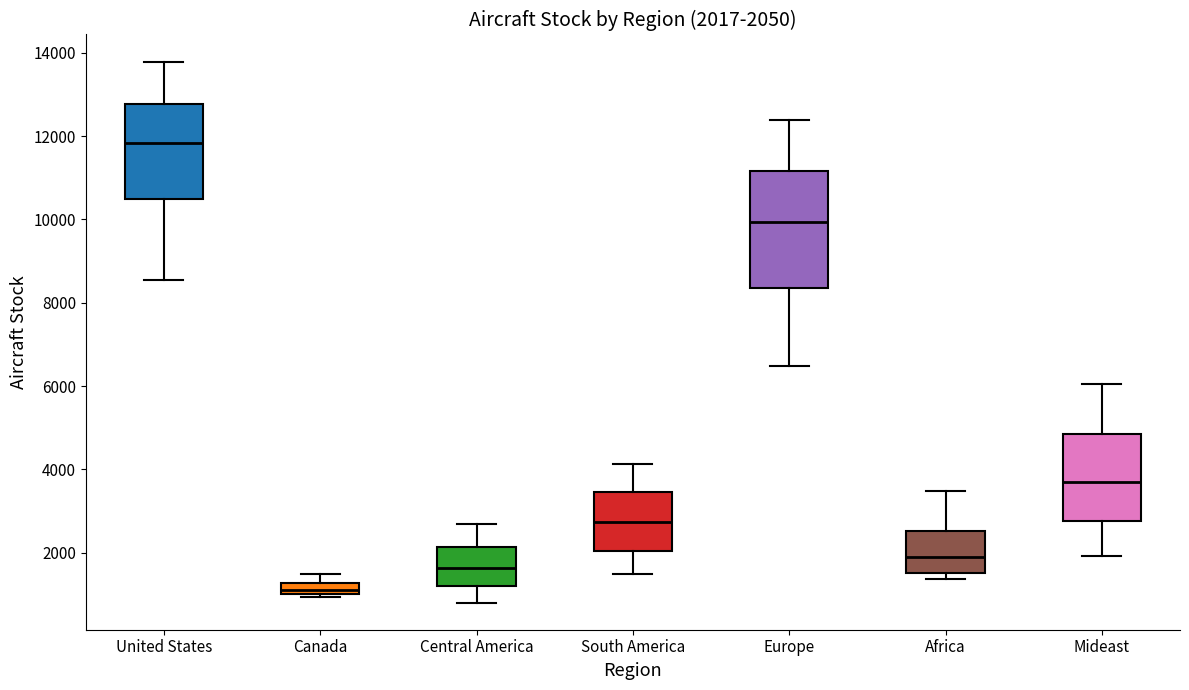

Comparing the boxes themselves (not the whiskers), which one is the tallest?

Europe